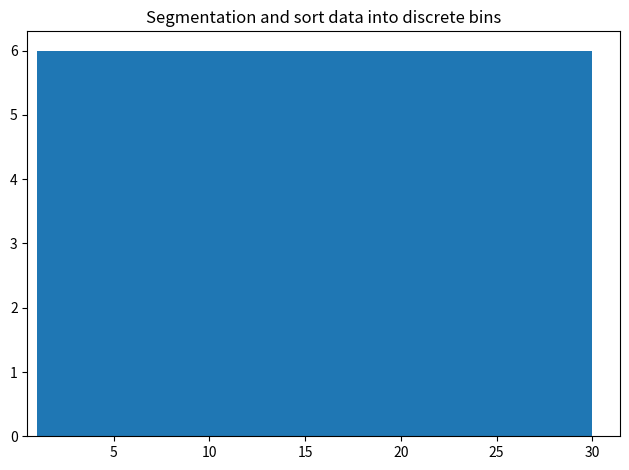

How tall is the bar that spans 24.2 to 30.0 on the x-axis? Neither the bar edges nor the heights are printed on the chart, so give them approximately, as read against the axes.

6